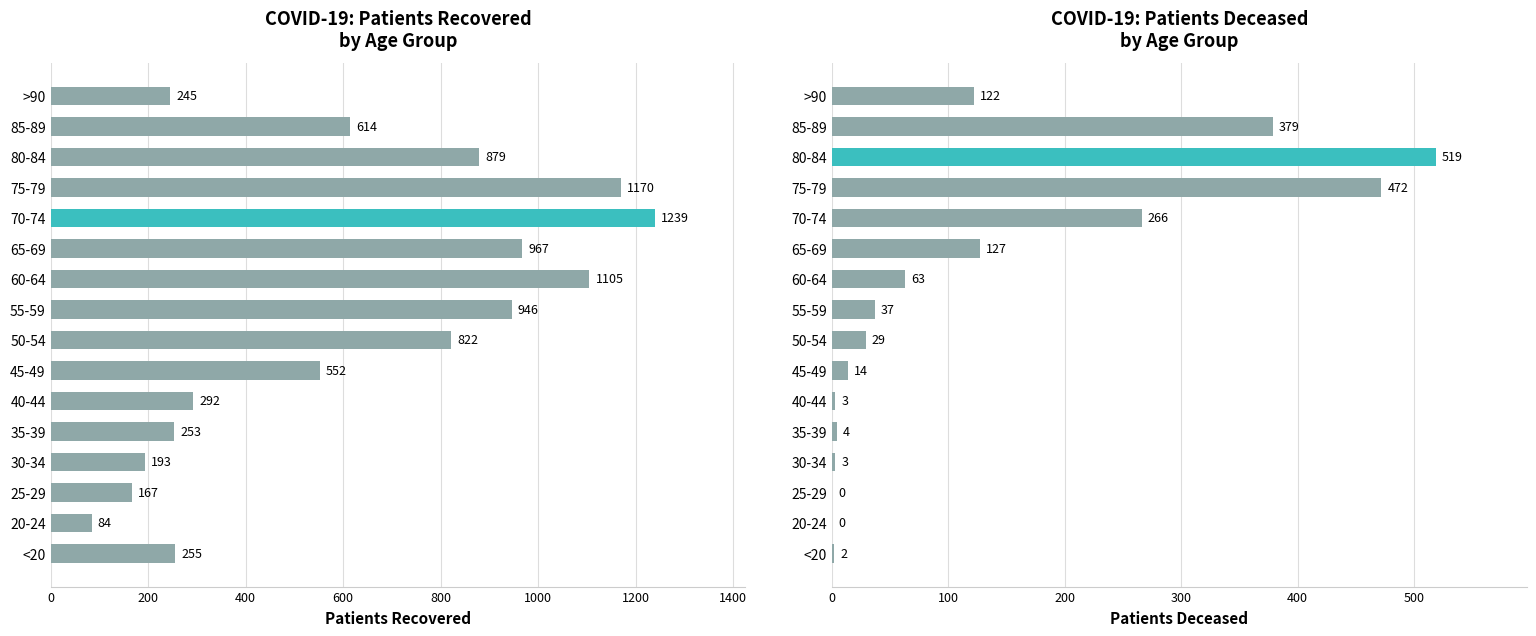

Which series has the widest spread of values?

patients_recovered